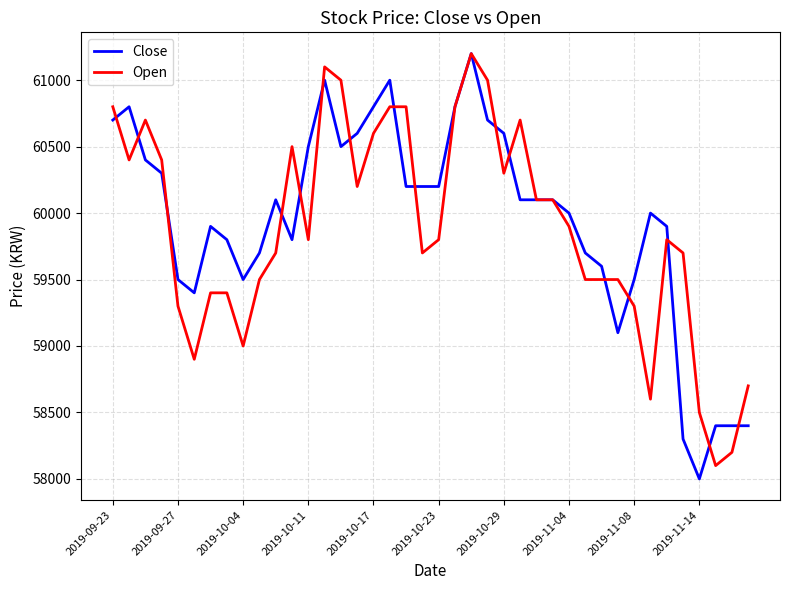

What is the lowest value of the Close series?

58000